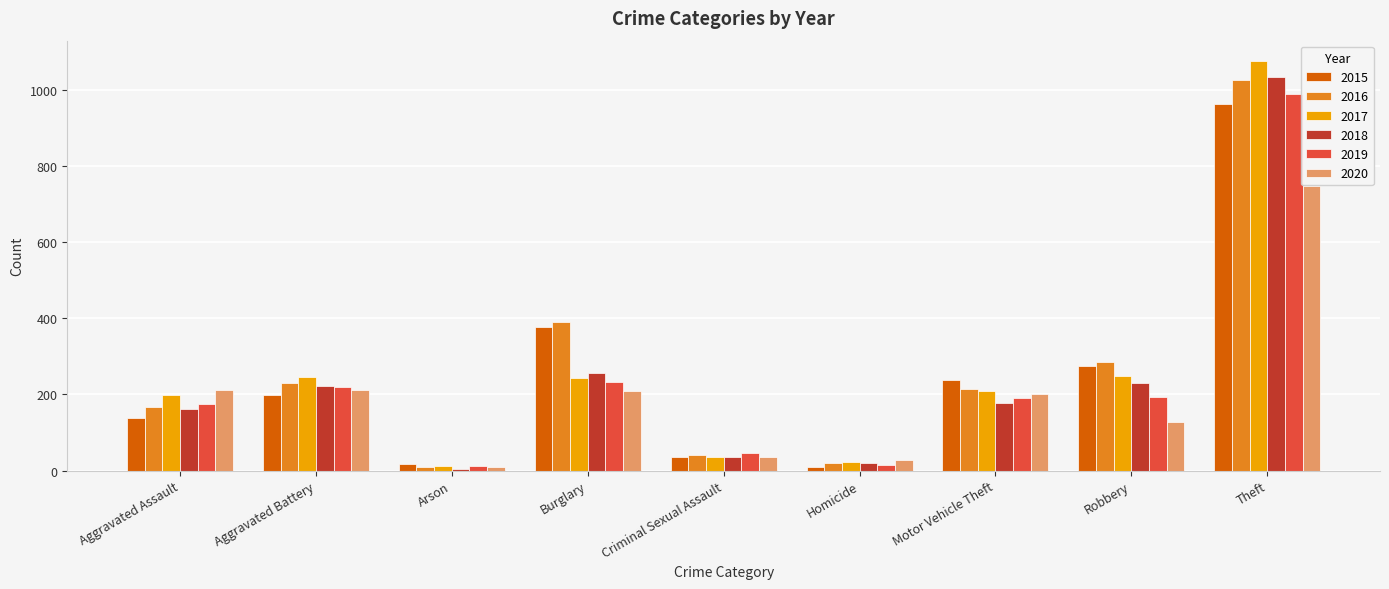

Which category has the highest value in the 2016 series?

Theft